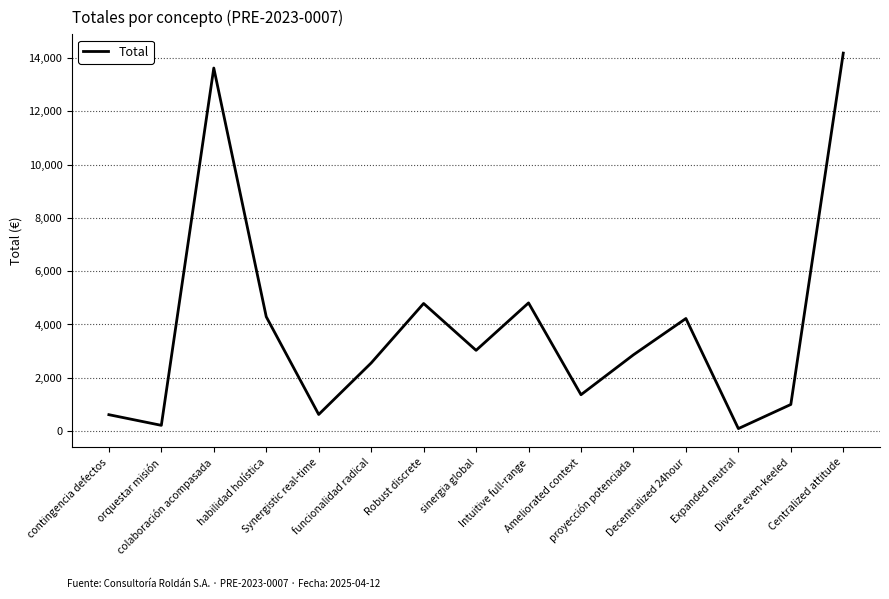

True or false: there are more than 0 points higher than both neighbors.

True